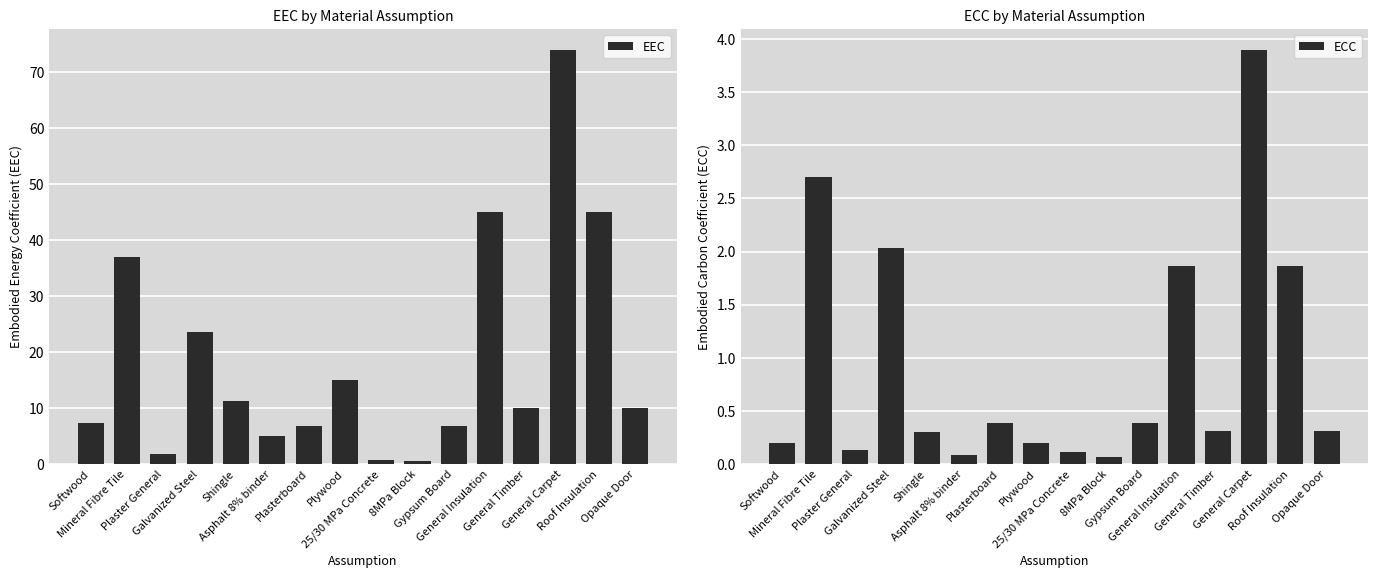

What is the spread (max minus min) of values at Plaster General?

1.7